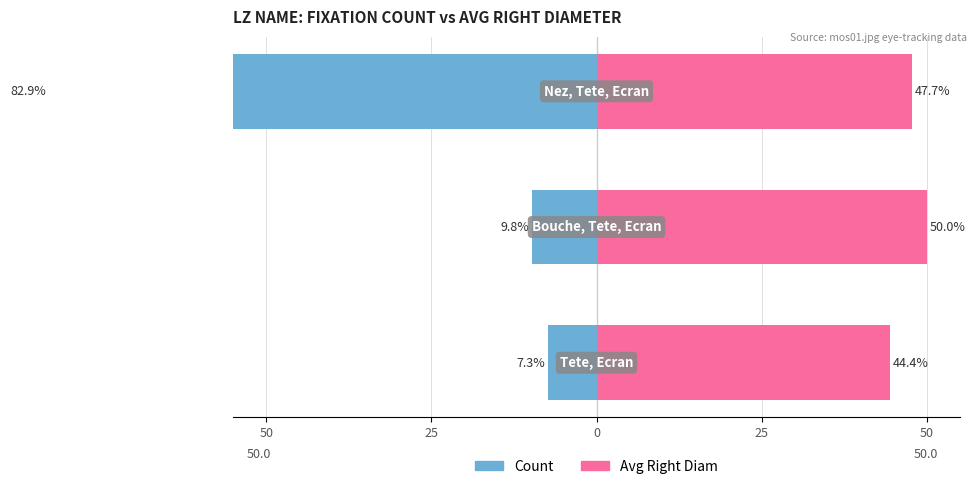

How many data points in Count are less than -9?

2